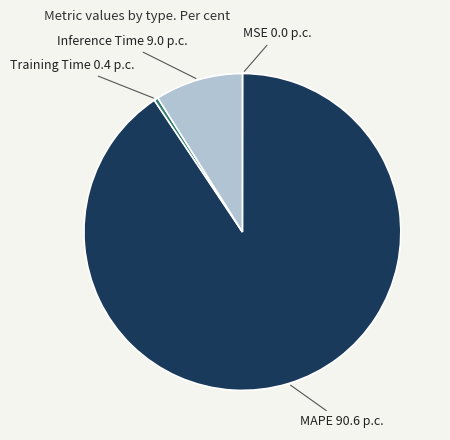

Is it true that MAPE 90.6 p.c. is 99% of the pie?

False